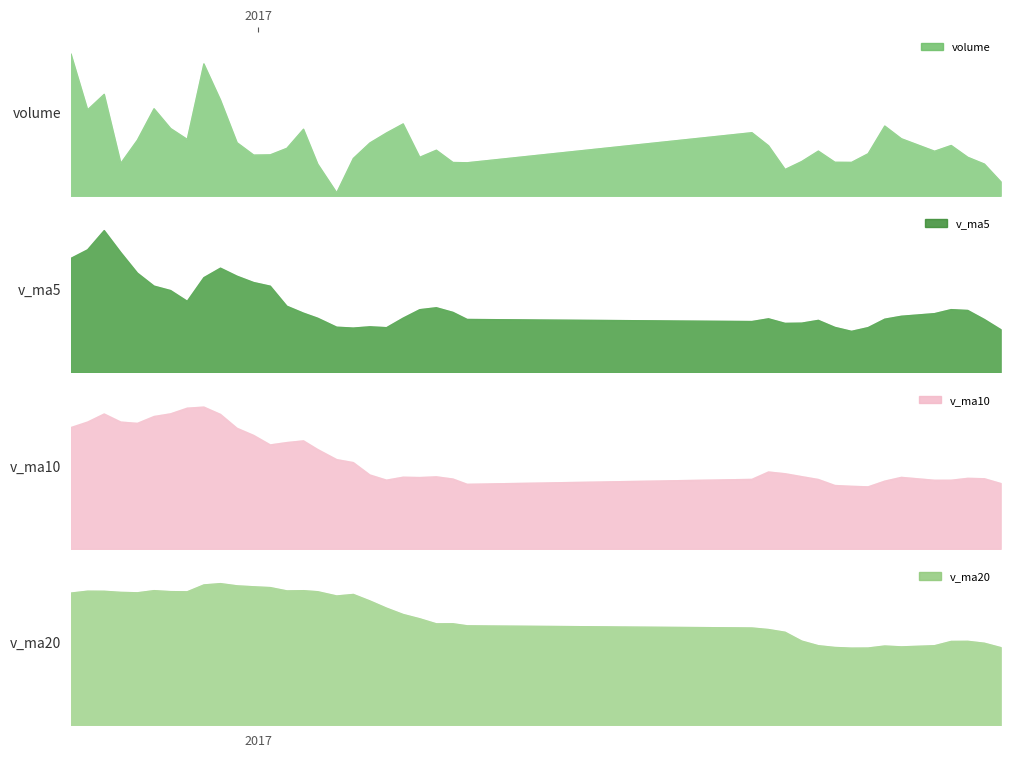

The value of v_ma5 at 6 is 1072420.4. True or false?

False